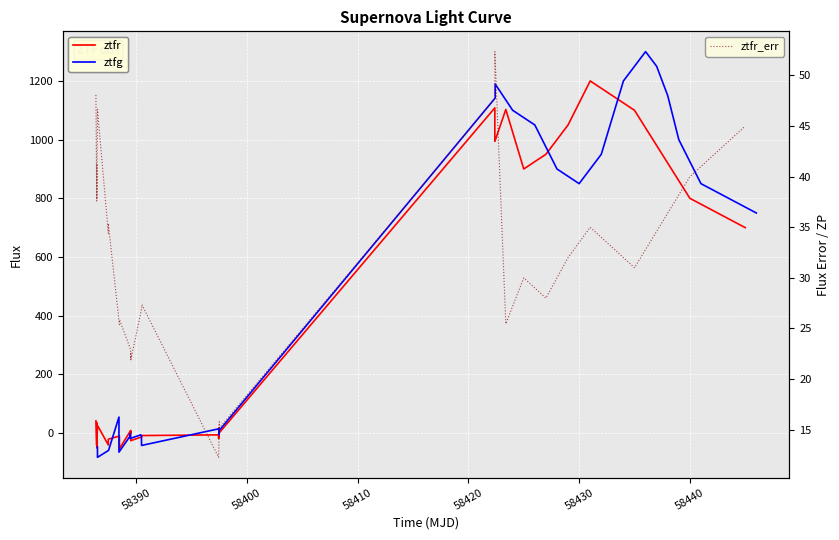

What is the minimum value for ztfr?

-53.1